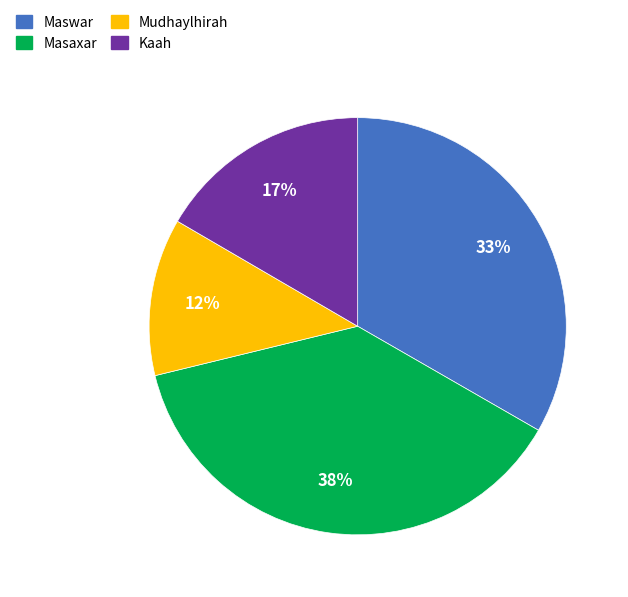

To the nearest percent, what percentage of the pie is Masaxar?

38%